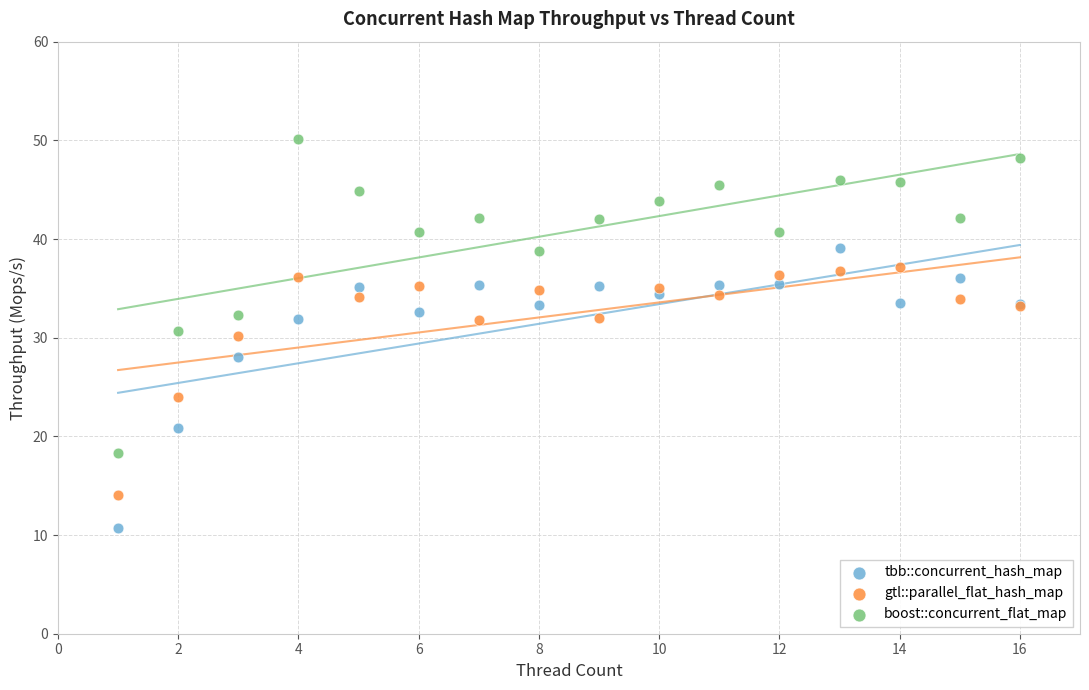

Which series contains the lowest Y value?

tbb::concurrent_hash_map